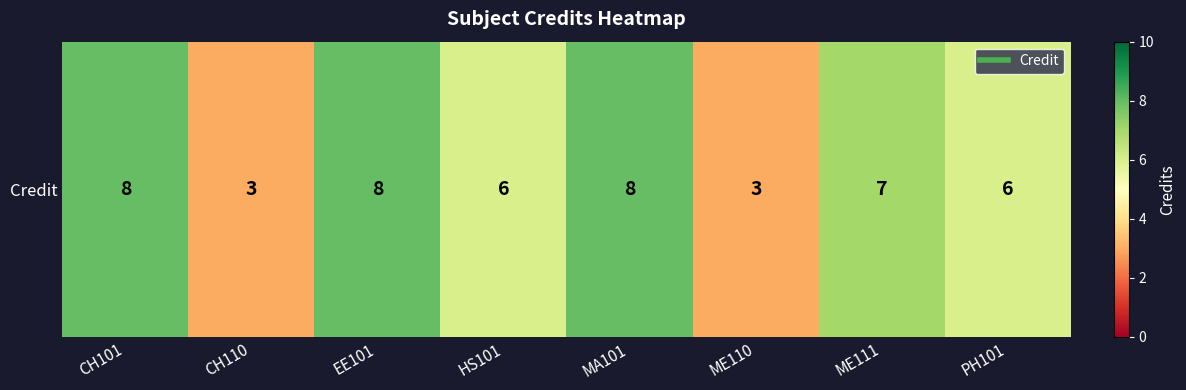

How many values are between 6 and 8?

6